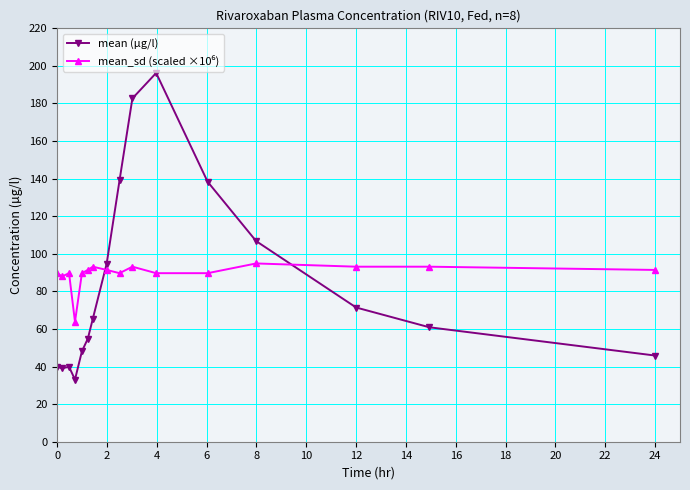

What is the lowest value of the mean (µg/l) series?

33.1